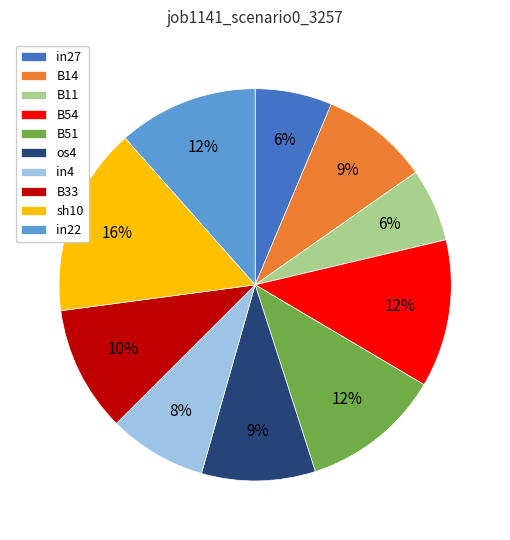

Which slice is the largest?

sh10